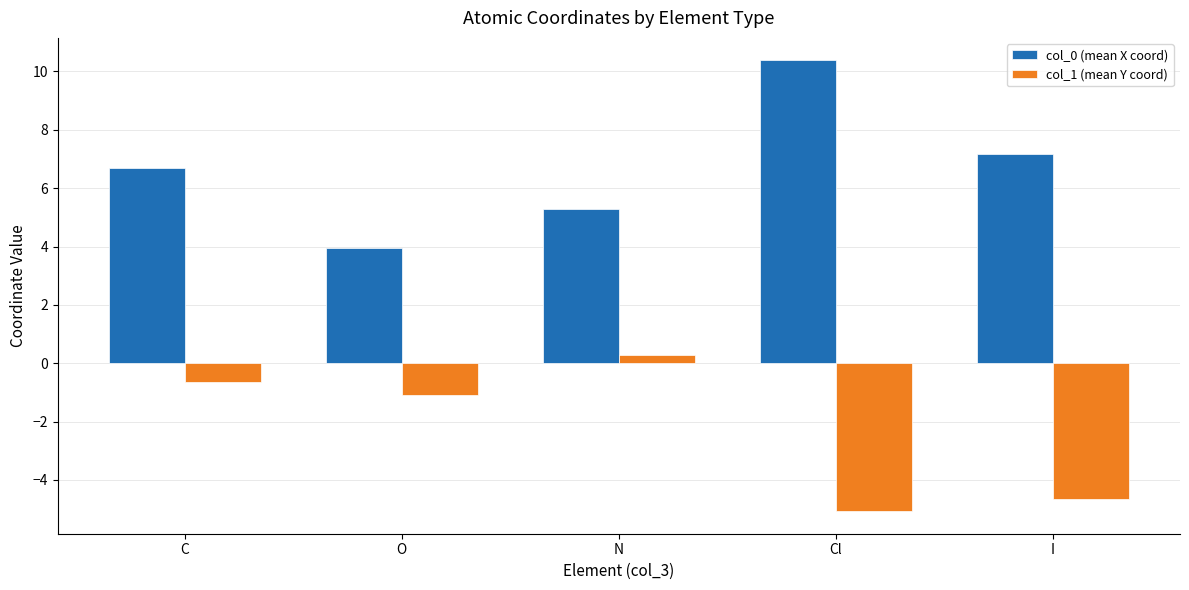

Which label corresponds to the smallest value in the chart?

Cl